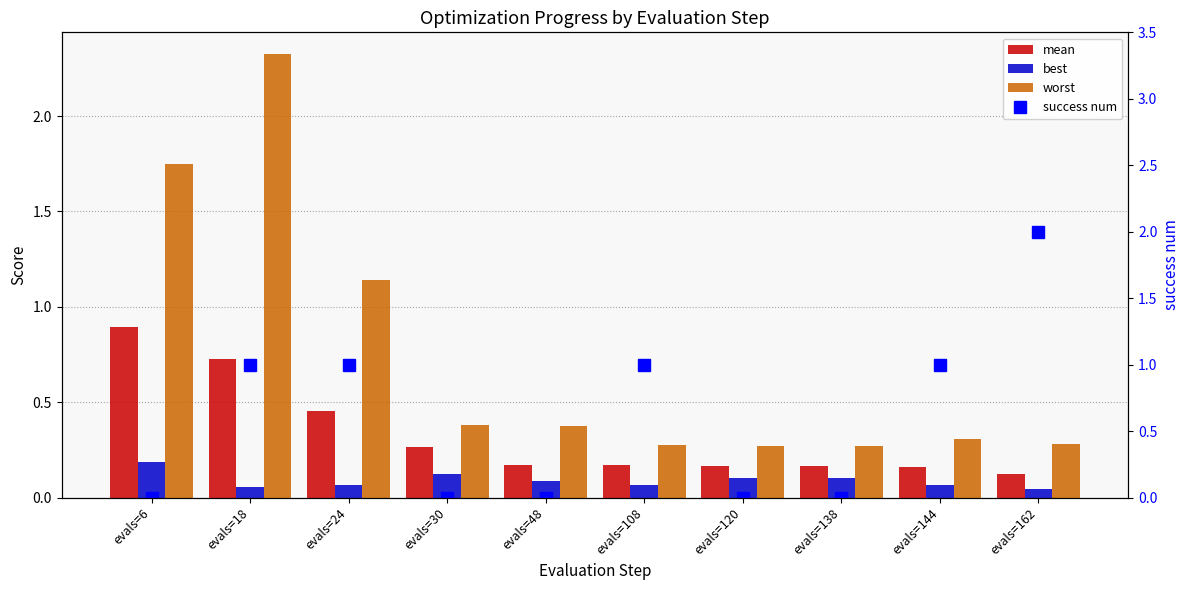

List the series in order of their overall mean, lowest first.

best, mean, success num, worst